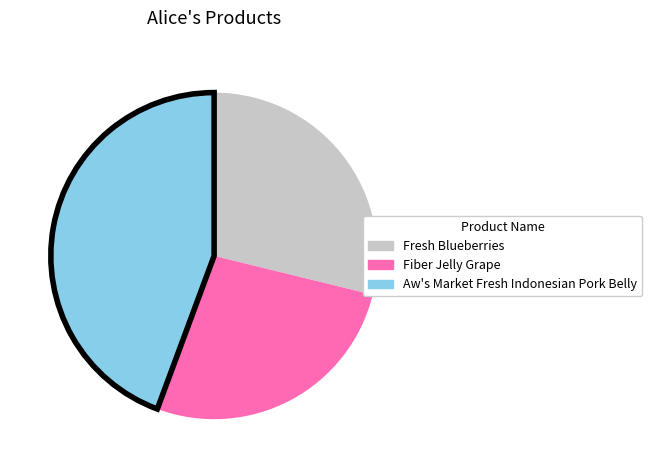

Which has a higher value, Fiber Jelly Grape or Fresh Blueberries?

Fresh Blueberries